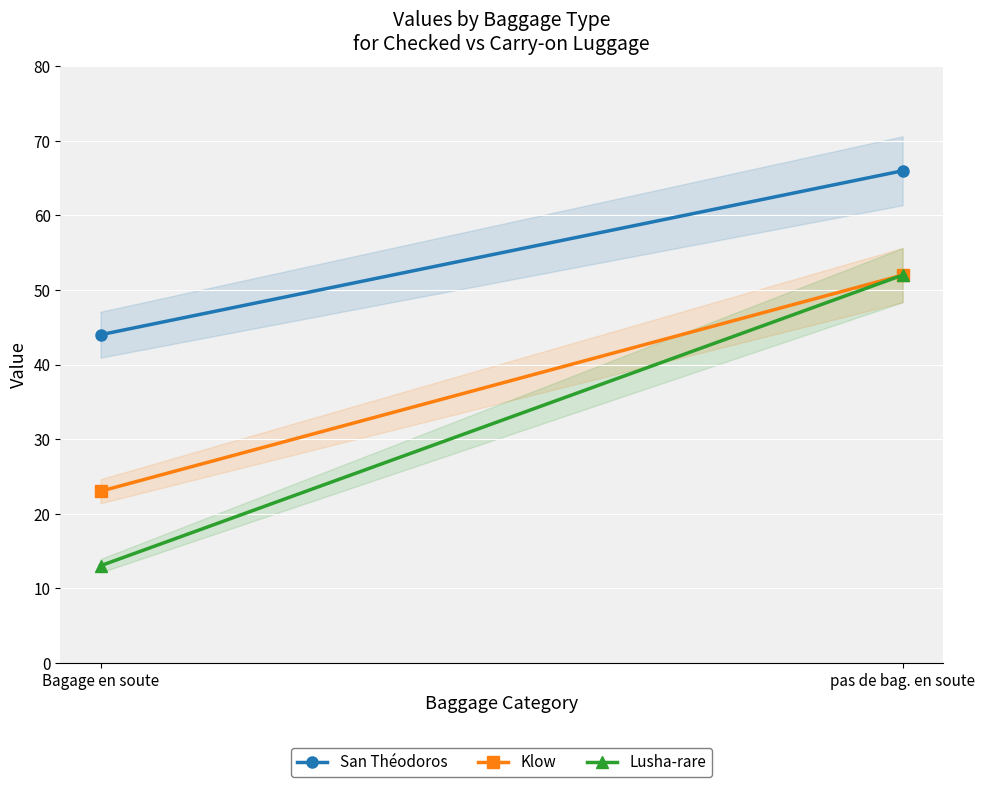

How many data points in Lusha-rare are less than 52?

1